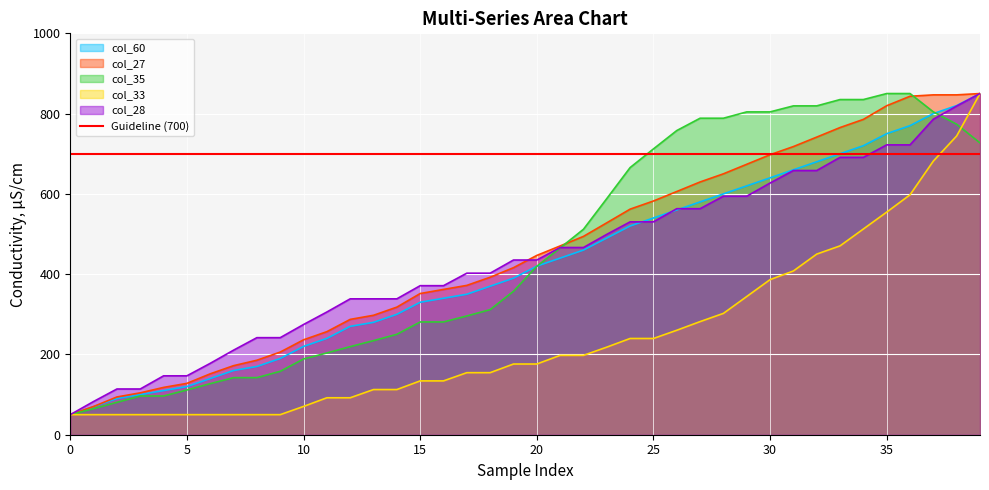

At how many categories does at least one series exceed 694?

15